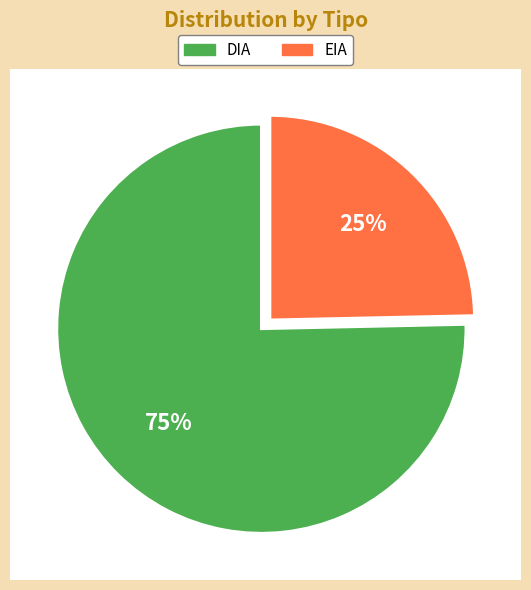

How many slices are in this pie chart?

2